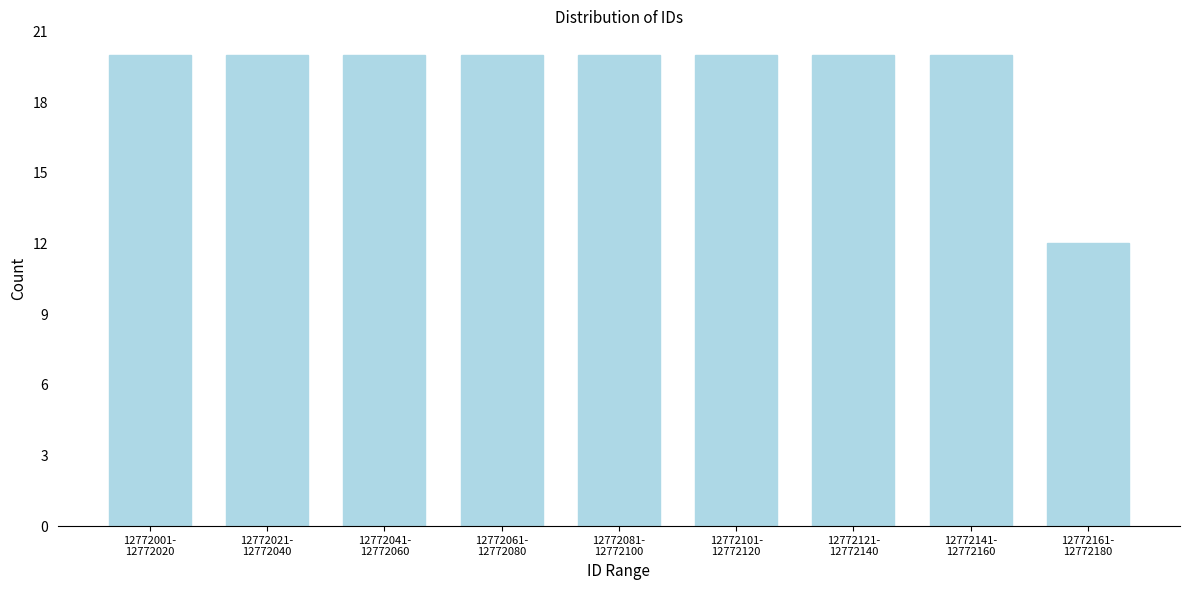

Reading left to right, what are all the values shown in this chart?

20	20	20	20	20	20	20	20	12